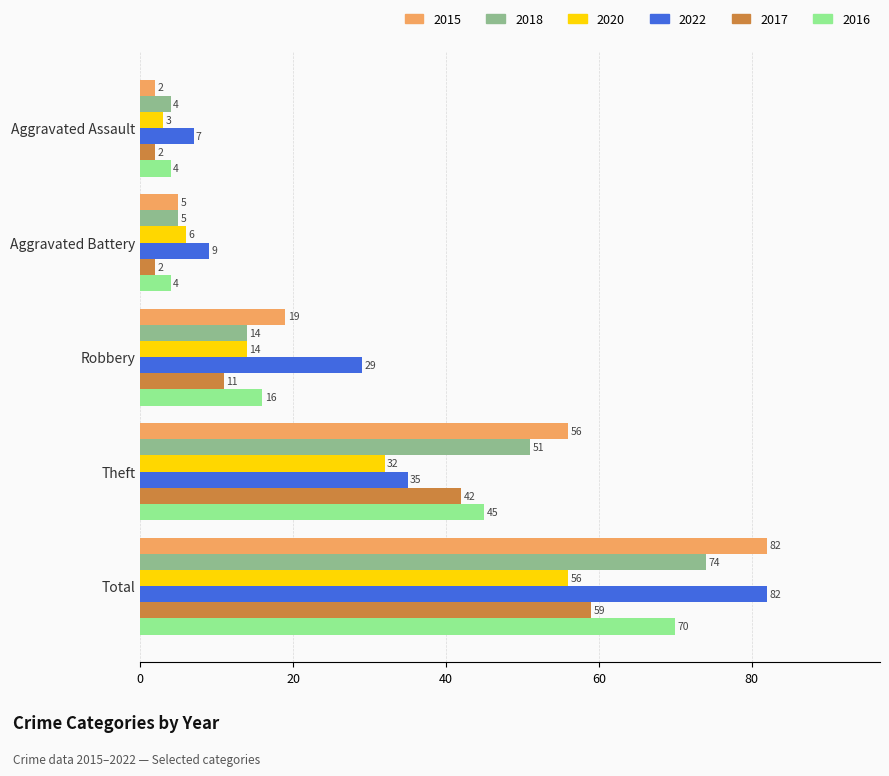

Which series has the largest range (max minus min)?

2015